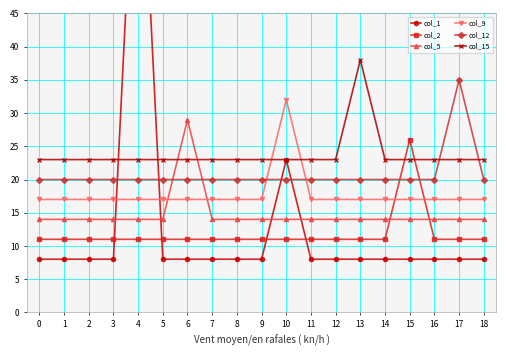

Between 1 and 14, which series saw the biggest shift?

col_1